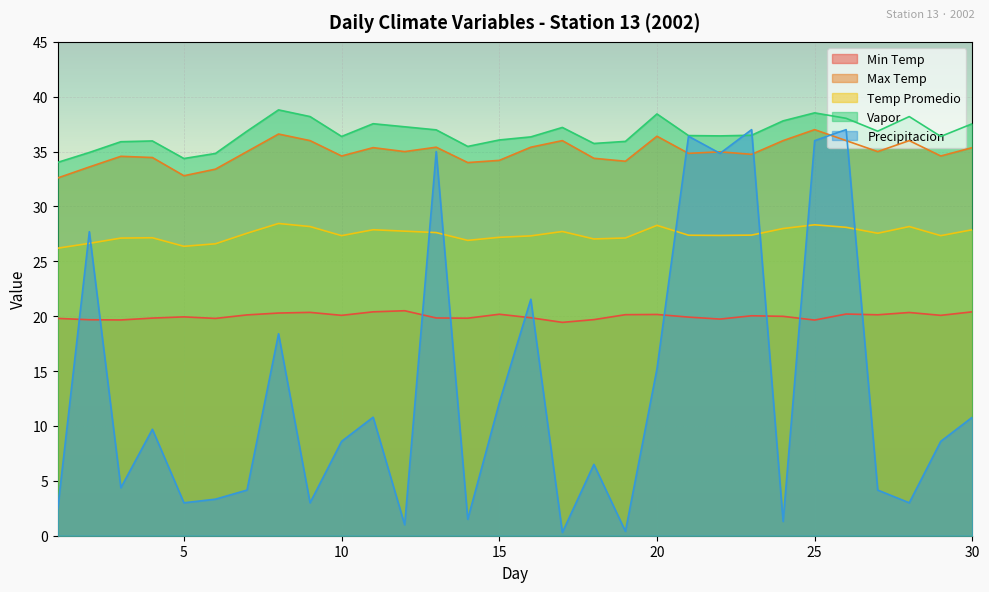

How many lines are shown in the chart?

5